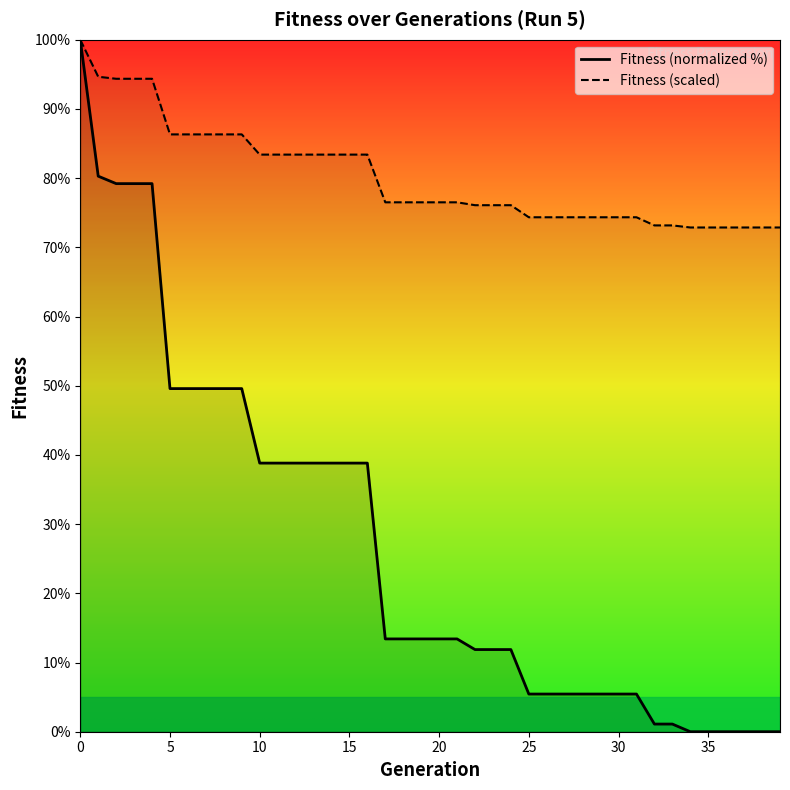

True or false: Fitness (scaled) and Fitness (normalized %) cross at least once.

False